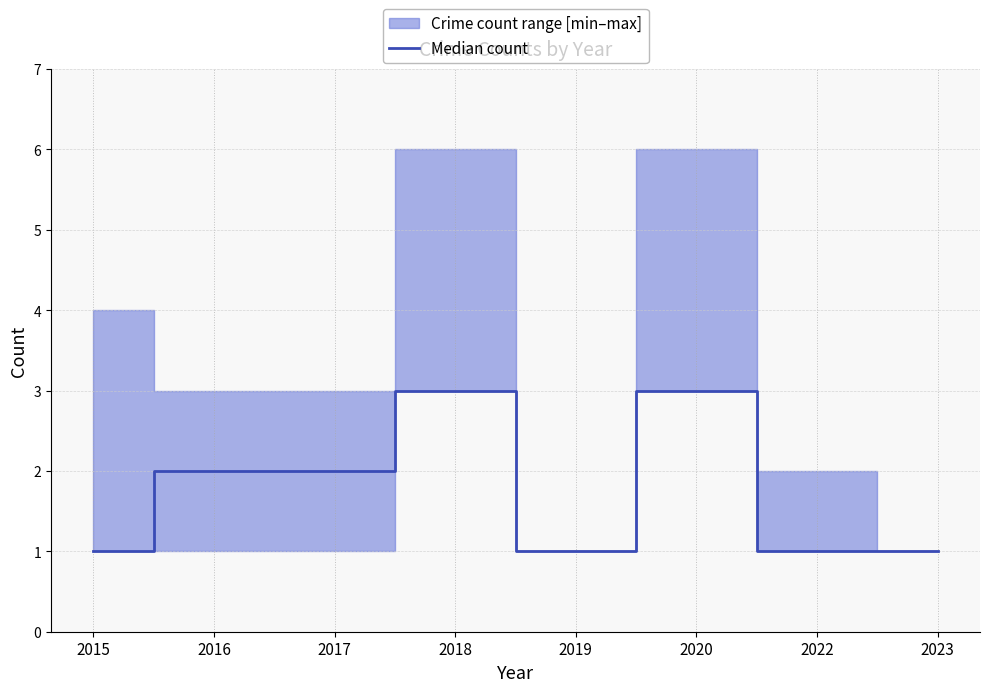

Does the chart have visible grid lines?

Yes